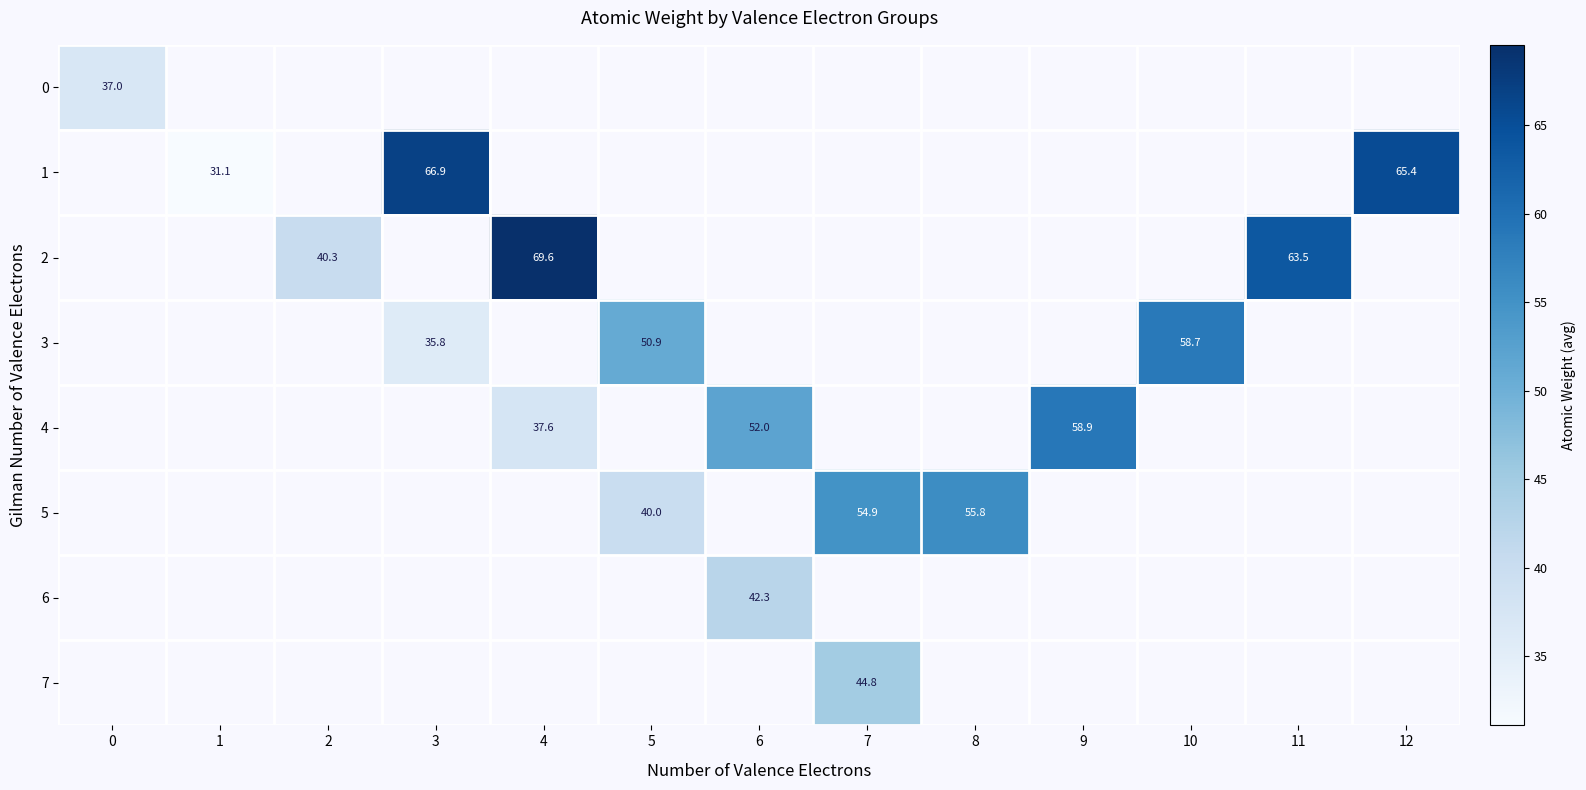

Count the number of categories in the chart.

13